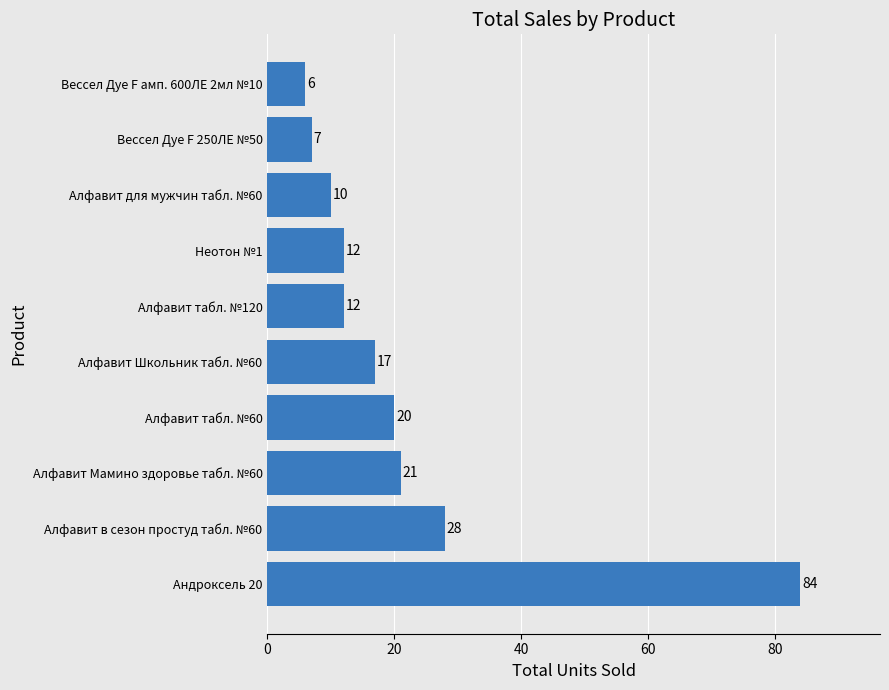

Reading bottom to top, extract all data points from this chart.

84	28	21	20	17	12	12	10	7	6